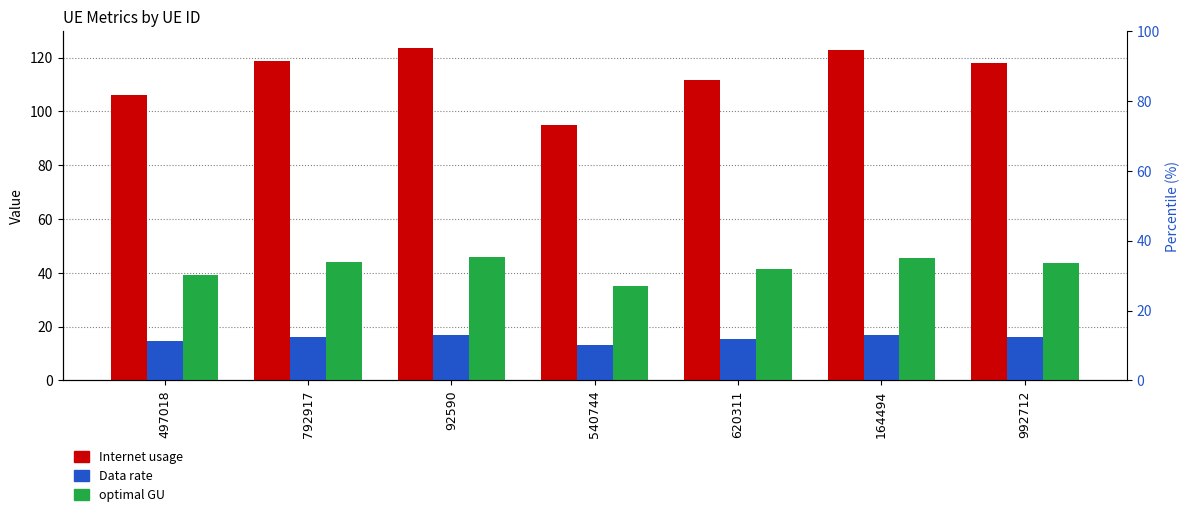

What is the spread (max minus min) of values at 992712?

101.8